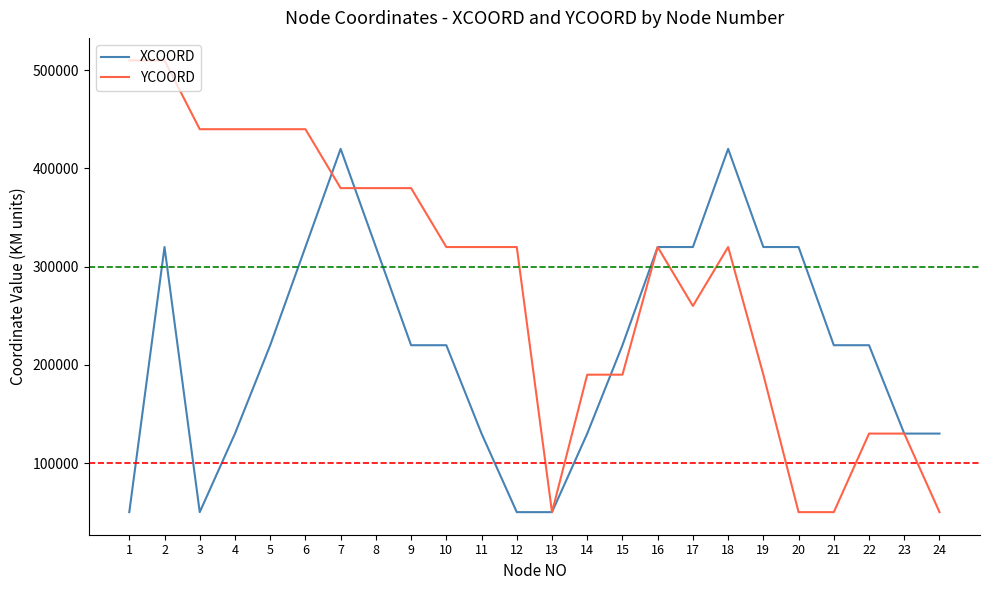

At which label is YCOORD closest to 280000?

17